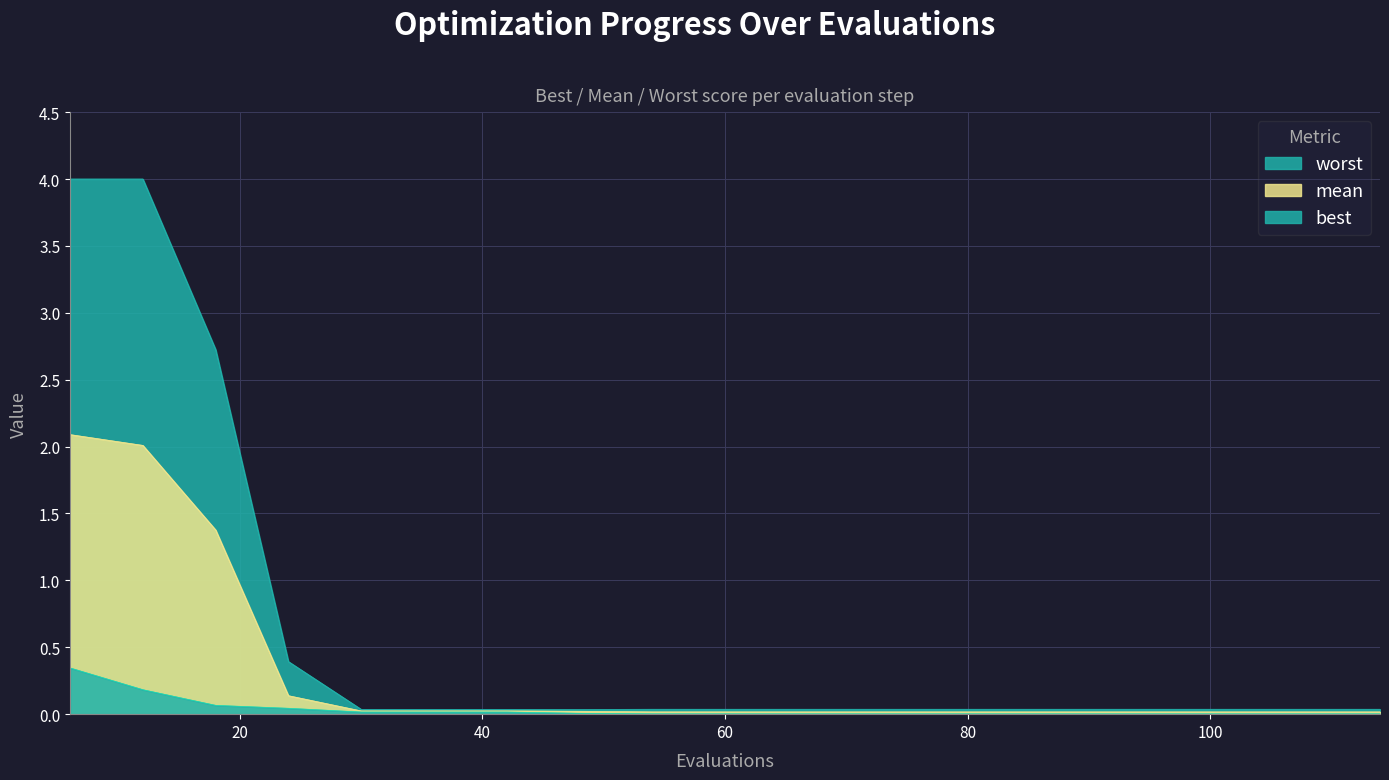

Reading left to right, what are all the values shown in this chart?

mean: 6=2.1	12=2.0	18=1.4	24=0.1	30=0.0	36=0.0	42=0.0	48=0.0	54=0.0	60=0.0	66=0.0	72=0.0	78=0.0	84=0.0	90=0.0	96=0.0	102=0.0	108=0.0	114=0.0
best: 6=0.3	12=0.2	18=0.1	24=0.0	30=0.0	36=0.0	42=0.0	48=0.0	54=0.0	60=0.0	66=0.0	72=0.0	78=0.0	84=0.0	90=0.0	96=0.0	102=0.0	108=0.0	114=0.0
worst: 6=4.0	12=4.0	18=2.7	24=0.4	30=0.0	36=0.0	42=0.0	48=0.0	54=0.0	60=0.0	66=0.0	72=0.0	78=0.0	84=0.0	90=0.0	96=0.0	102=0.0	108=0.0	114=0.0